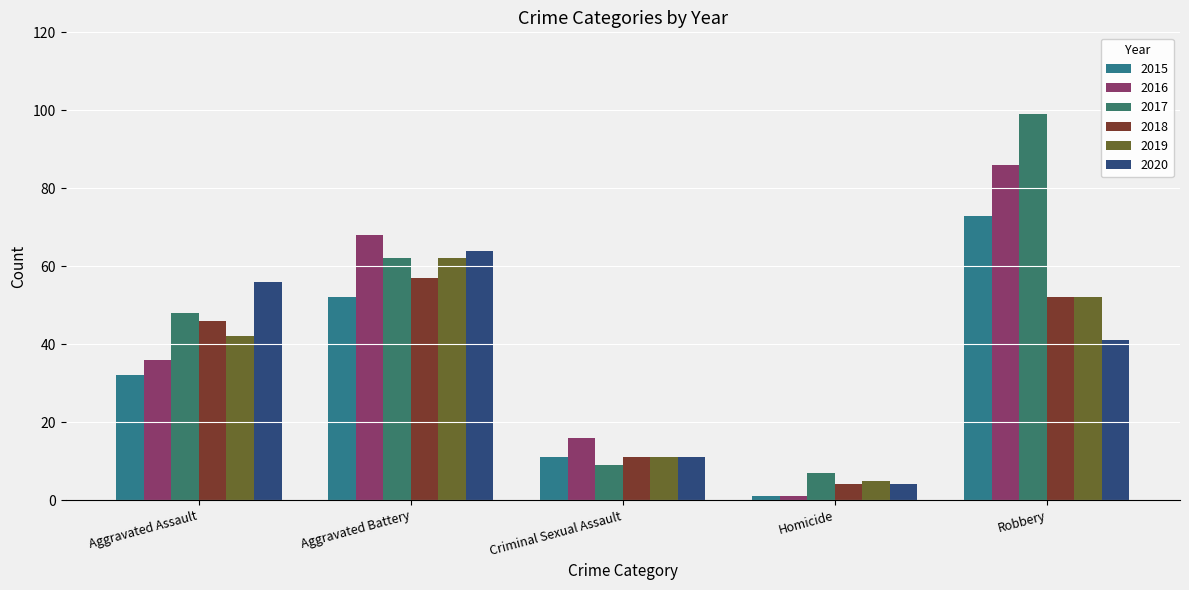

How many data points in 2016 are less than 36?

2